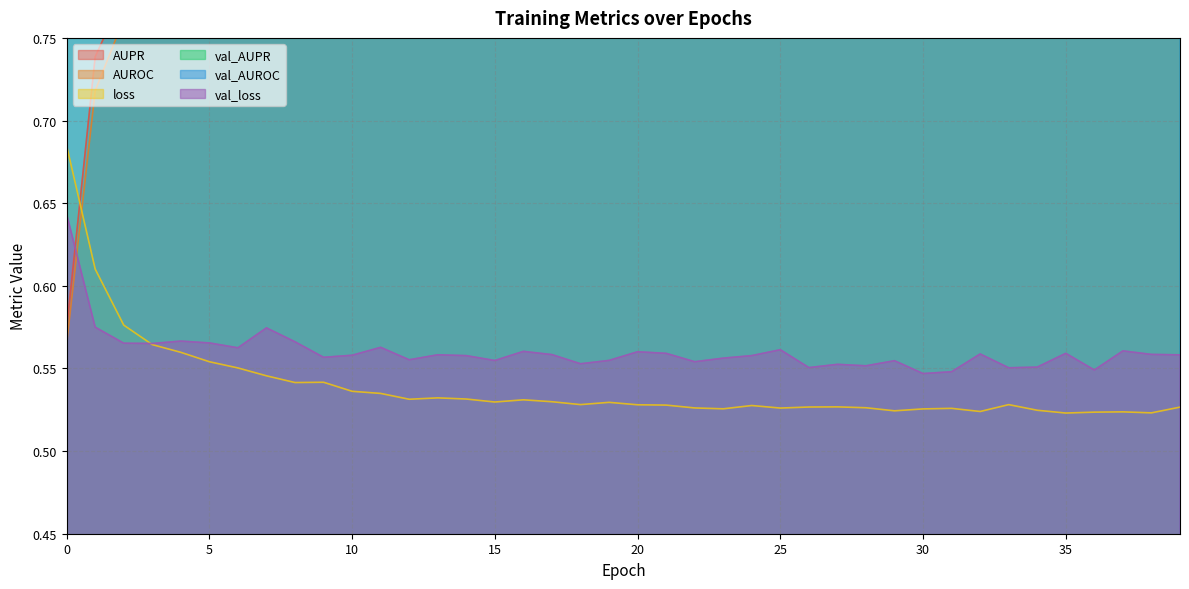

How many categories are shown in the chart?

40